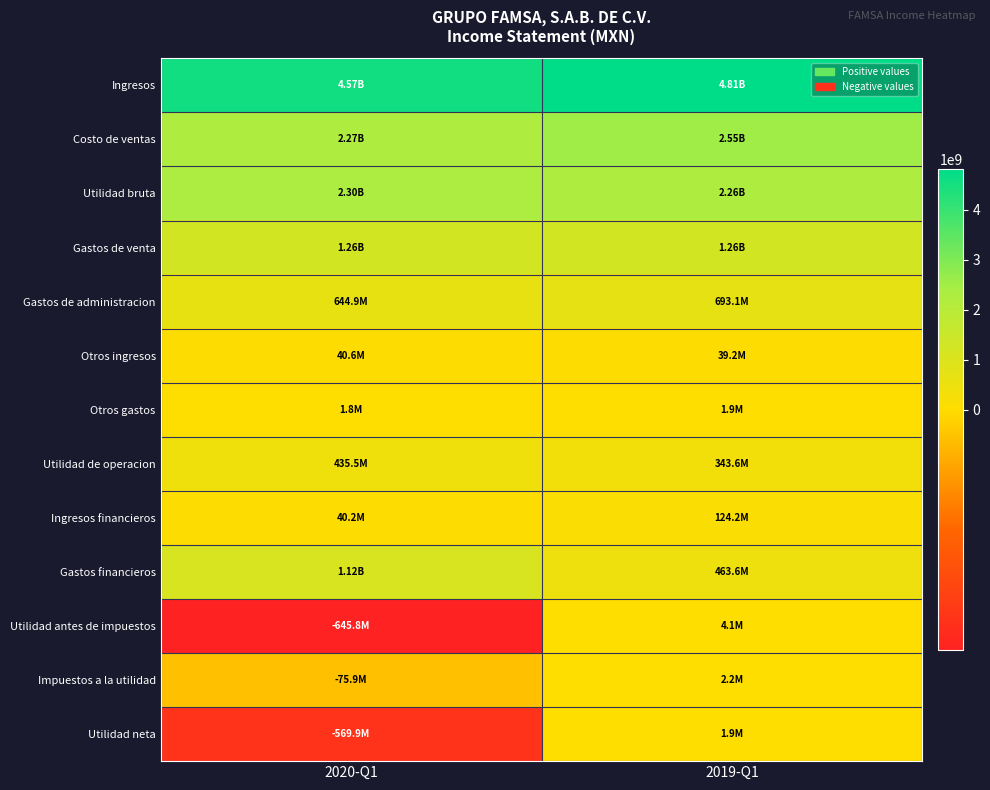

Reading left to right, what are all the values shown in this chart?

Ingresos: 2020-Q1=4572810000	2019-Q1=4809712000
Costo de ventas: 2020-Q1=2273811000	2019-Q1=2545603000
Utilidad bruta: 2020-Q1=2298999000	2019-Q1=2264109000
Gastos de venta: 2020-Q1=1257450000	2019-Q1=1264787000
Gastos de administracion: 2020-Q1=644895000	2019-Q1=693087000
Otros ingresos: 2020-Q1=40639000	2019-Q1=39206000
Otros gastos: 2020-Q1=1750000	2019-Q1=1867000
Utilidad de operacion: 2020-Q1=435543000	2019-Q1=343574000
Ingresos financieros: 2020-Q1=40236000	2019-Q1=124193000
Gastos financieros: 2020-Q1=1121532000	2019-Q1=463636000
Utilidad antes de impuestos: 2020-Q1=-645753000	2019-Q1=4131000
Impuestos a la utilidad: 2020-Q1=-75858000	2019-Q1=2236000
Utilidad neta: 2020-Q1=-569895000	2019-Q1=1895000